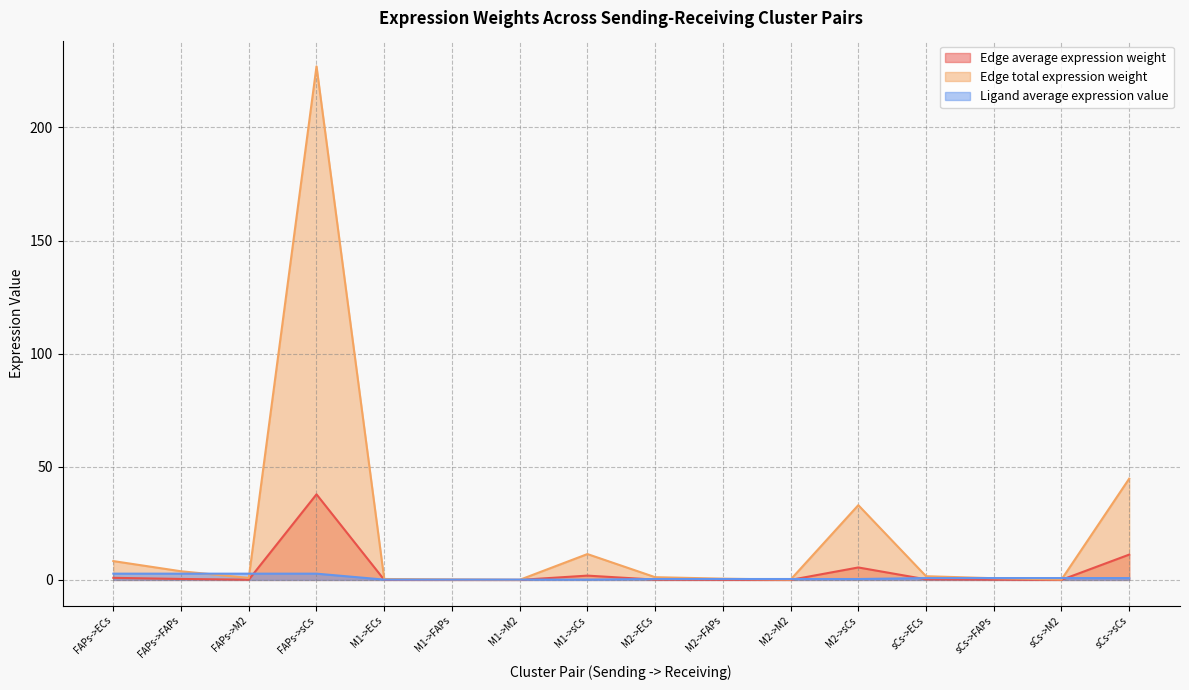

How many times do Edge average expression weight and Ligand average expression value cross each other?

7